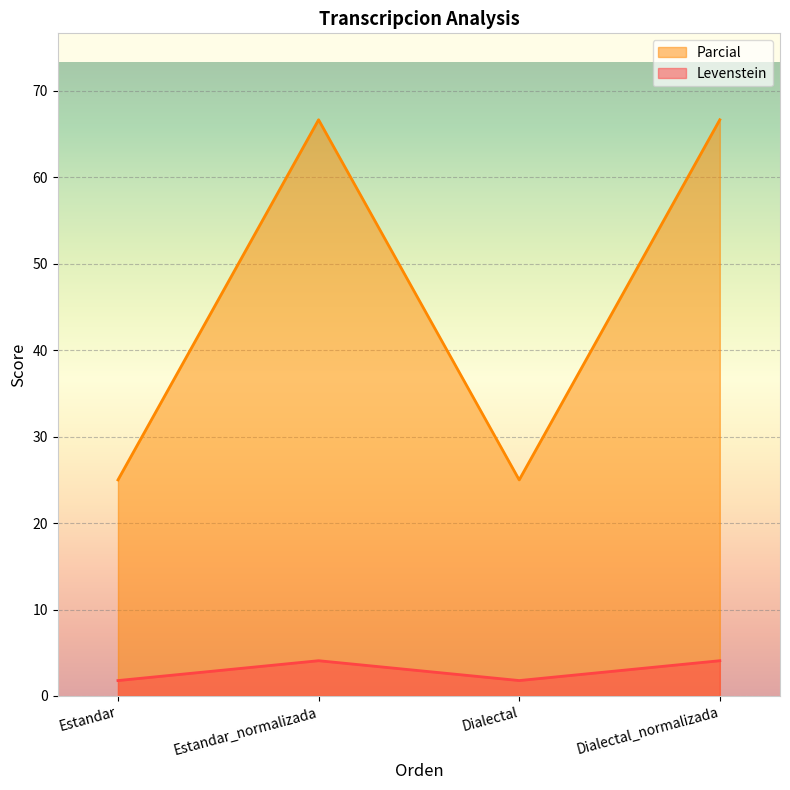

True or false: Parcial and Levenstein cross at least once.

False